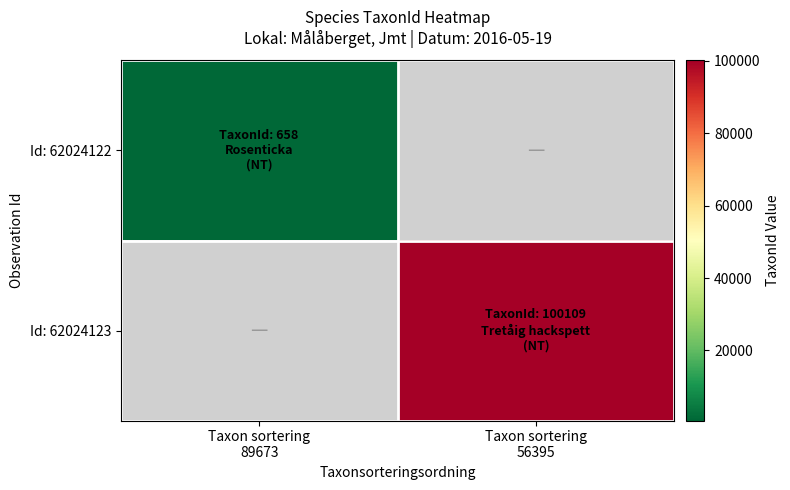

List the series in order of their overall mean, lowest first.

Id: 62024122, Id: 62024123